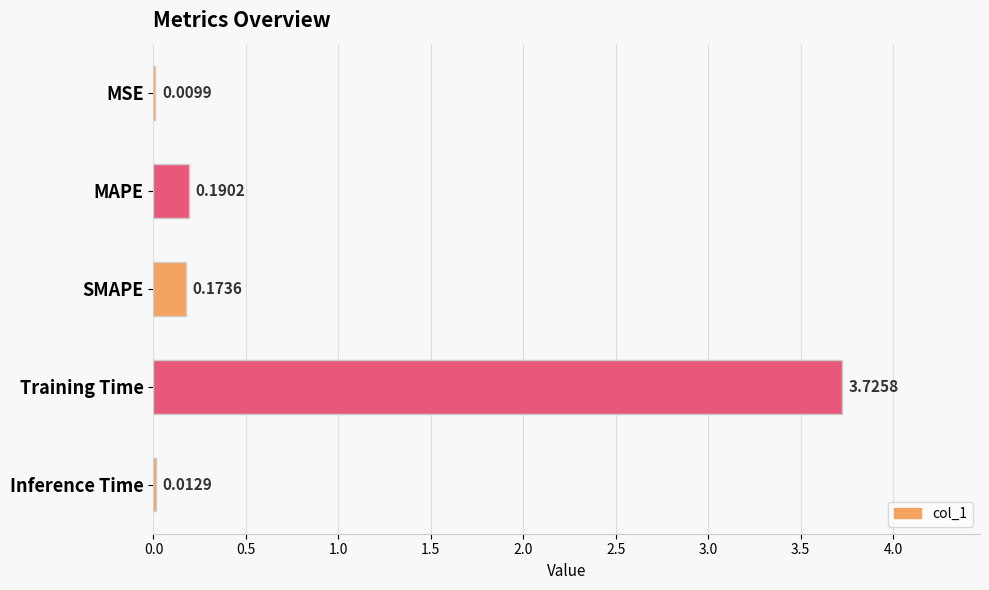

What is the change in value from SMAPE to Training Time?

+3.6